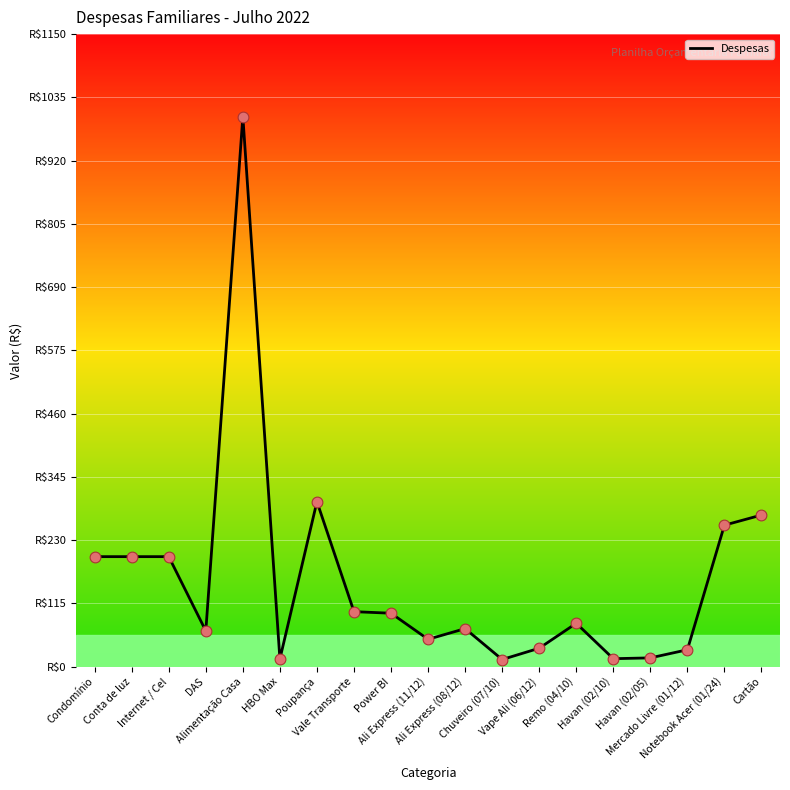

What is the change in value from Ali Express (11/12) to Mercado Livre (01/12)?

-19.0